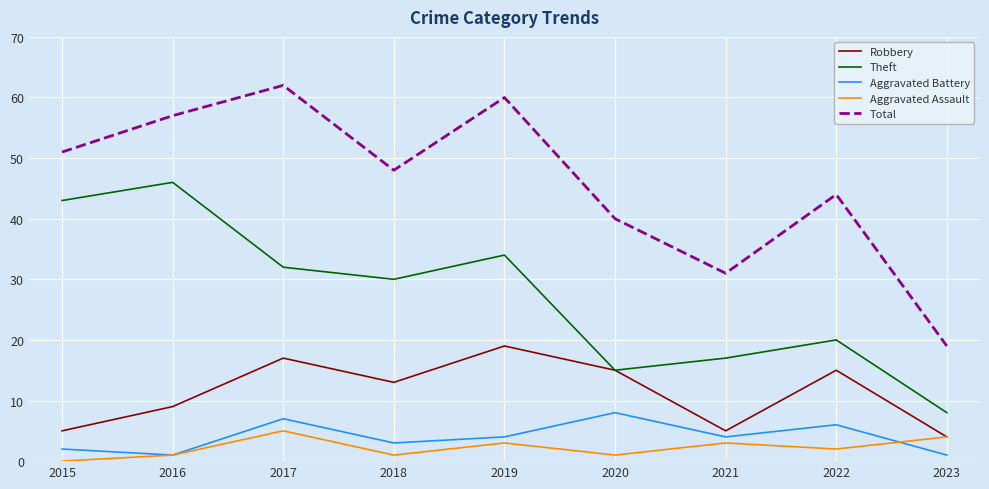

How many Aggravated Battery values are between 2 and 6?

5